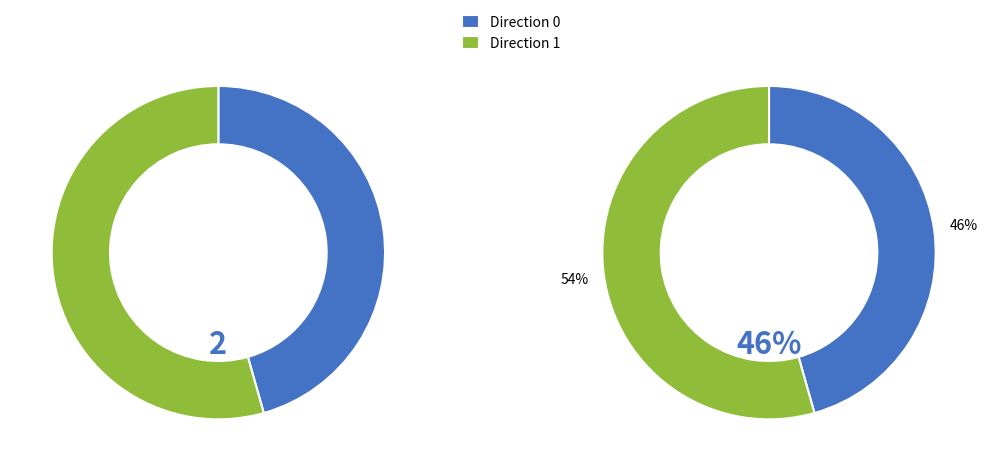

Does any single category account for the majority?

Yes